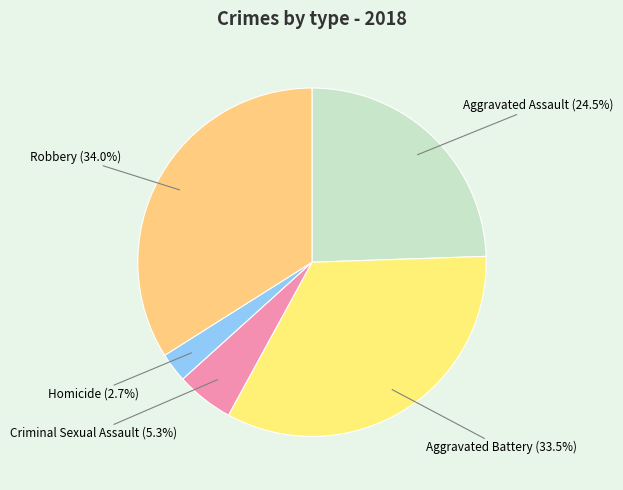

Is there any slice that represents more than half of the pie?

No